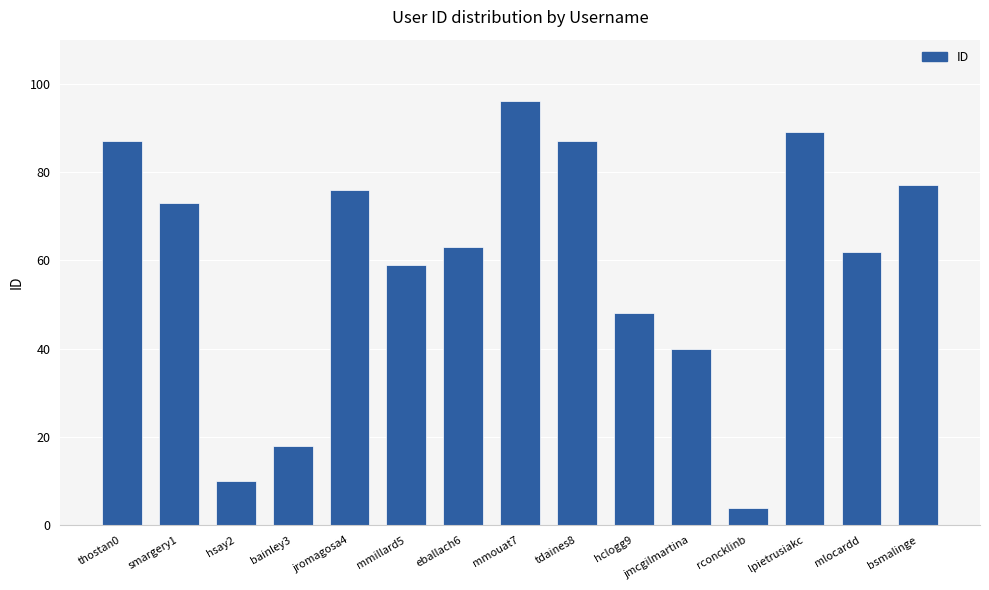

Reading left to right, transcribe all the data shown in this chart.

87	73	10	18	76	59	63	96	87	48	40	4	89	62	77